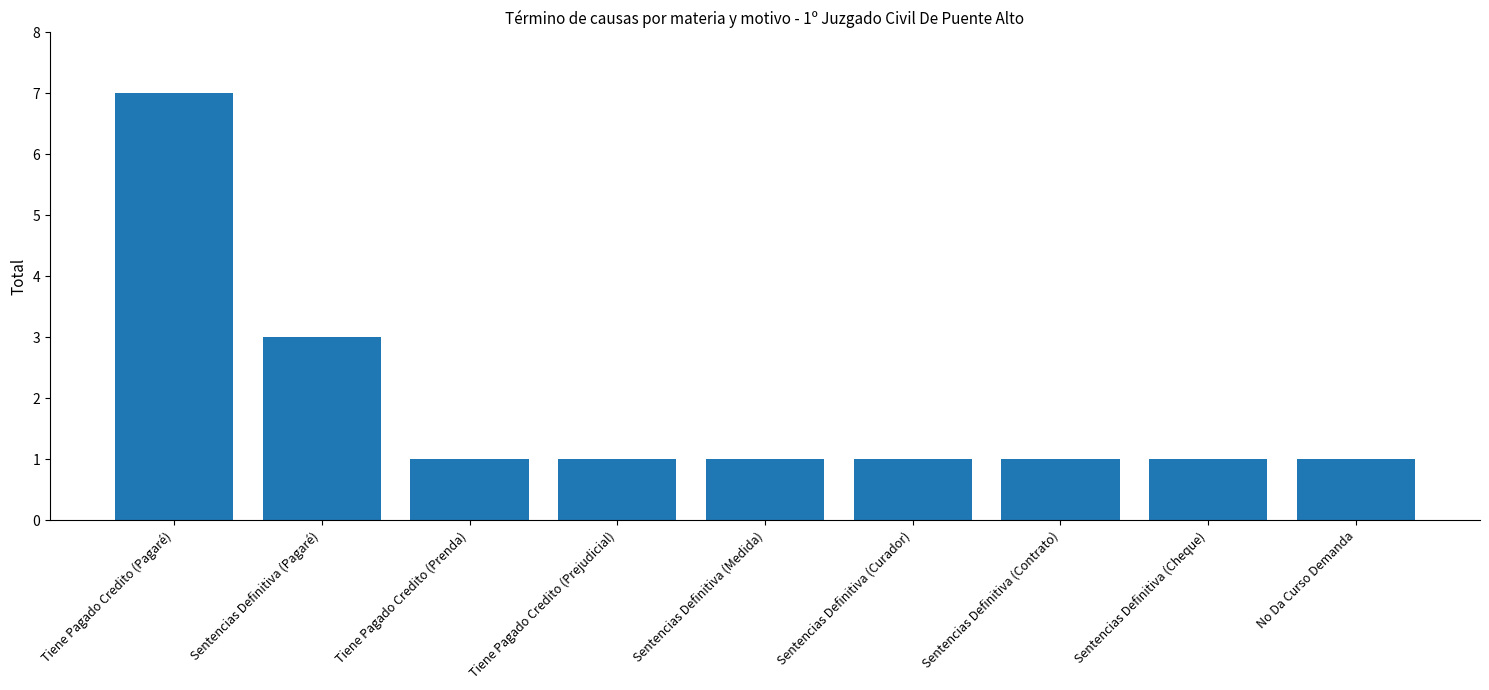

What is the sum of all values?

17